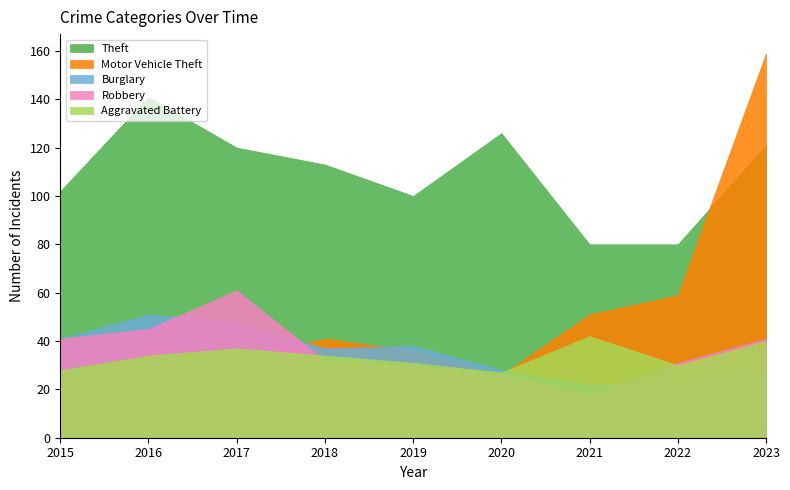

Which series has the largest total across all categories?

Theft